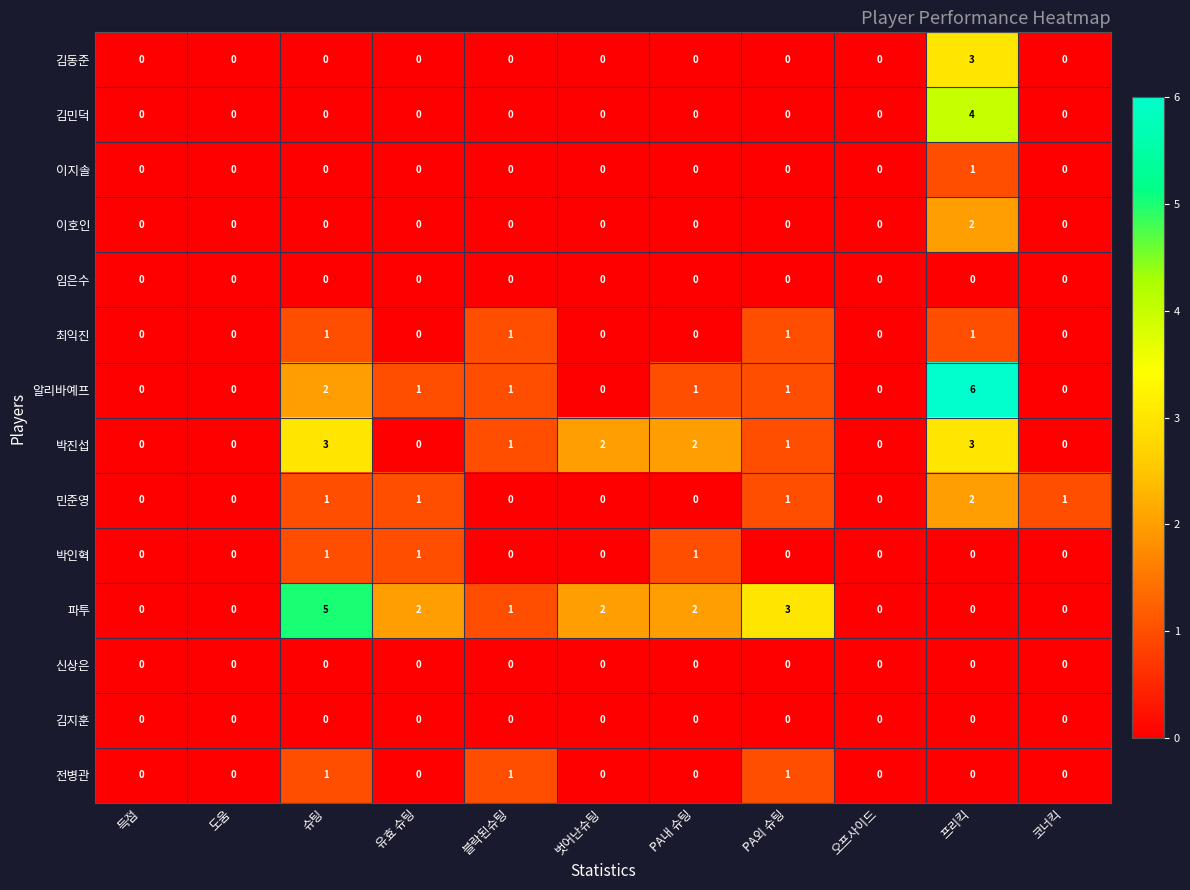

What is the total value across all series at 유효 슈팅?

5